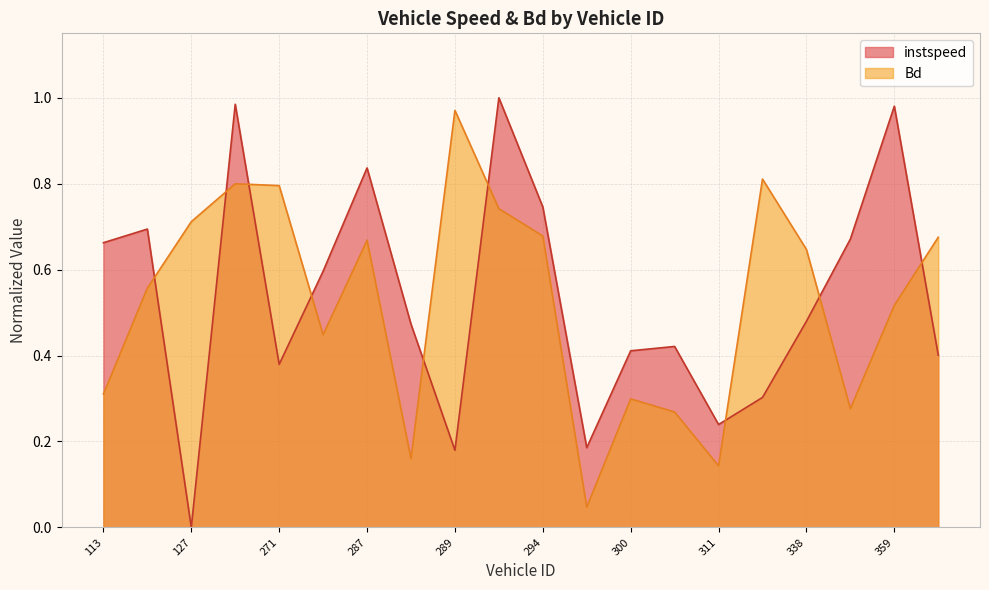

What is the average value of the instspeed series?

0.5